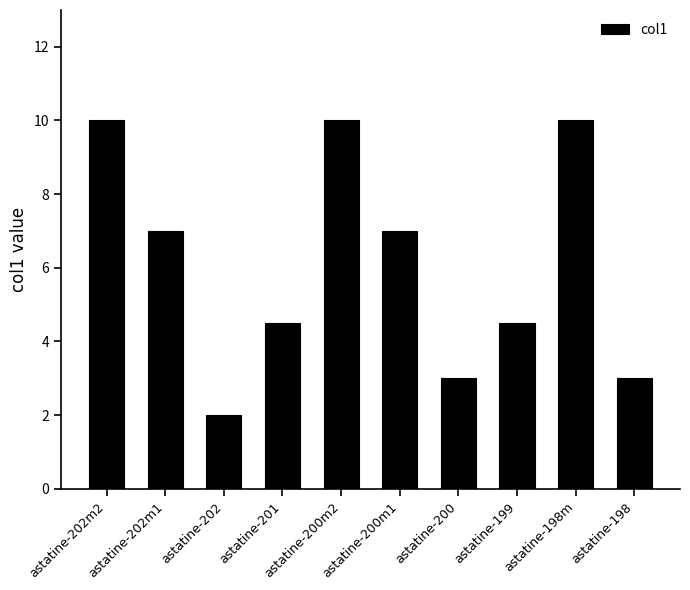

What is the ratio of the value at astatine-201 to the value at astatine-200?

1.5